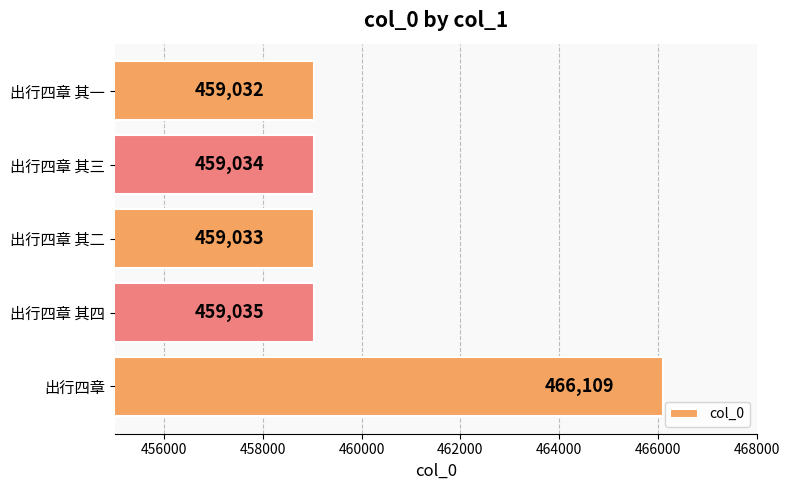

How many data points are less than 459034?

2